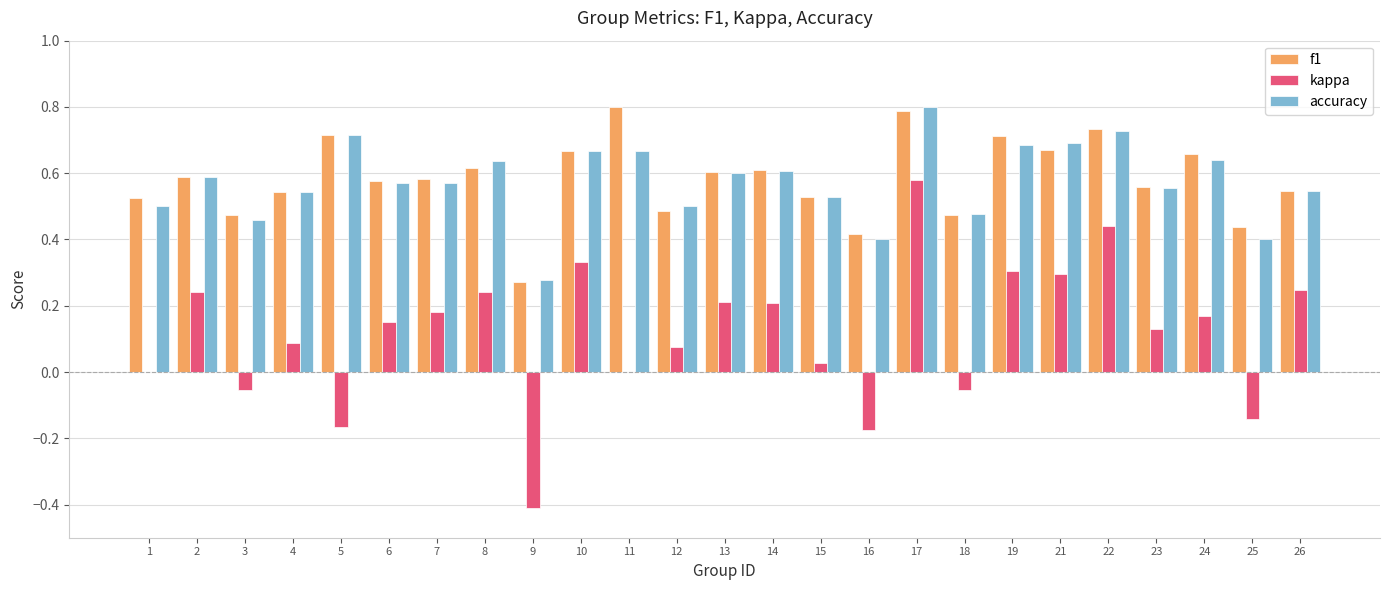

What is the sum of all accuracy values?

14.4